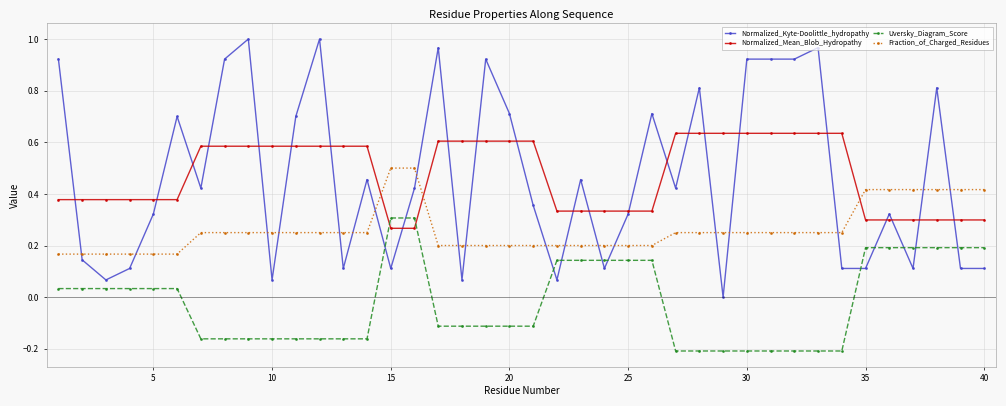

List the series in order of their peak value, highest first.

Normalized_Kyte-Doolittle_hydropathy, Normalized_Mean_Blob_Hydropathy, Fraction_of_Charged_Residues, Uversky_Diagram_Score